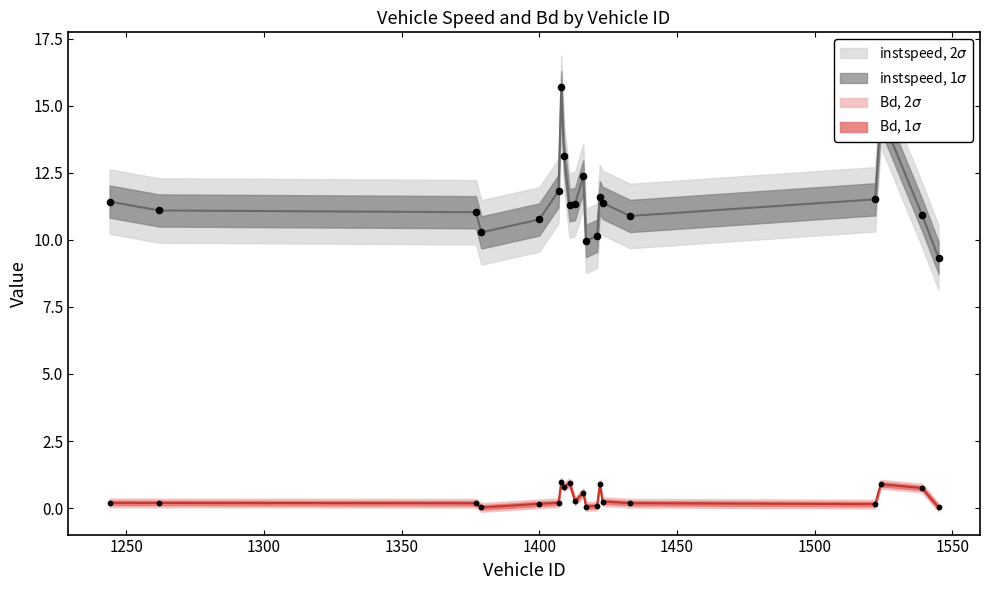

At how many categories does at least one series exceed 6?

20